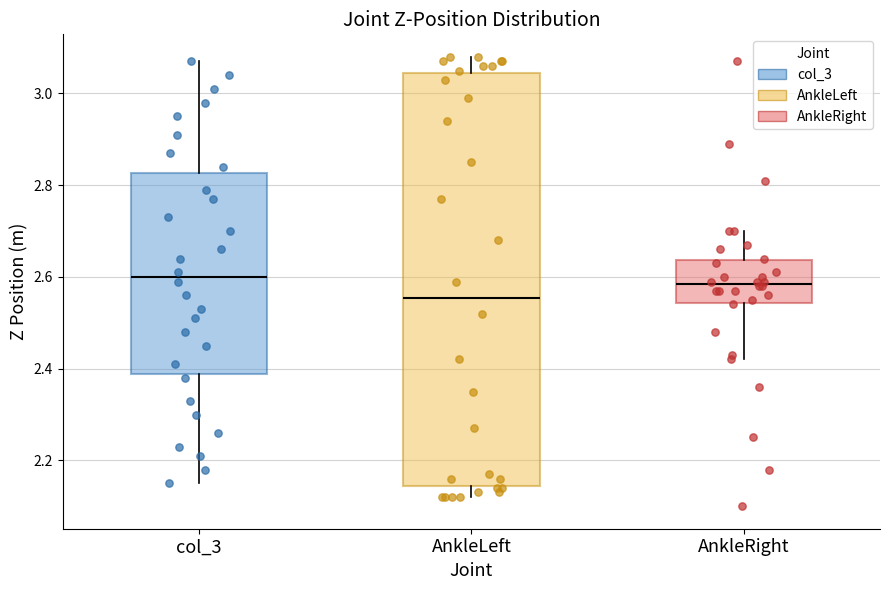

Which box is the tallest, from its lower edge to its upper edge?

AnkleLeft